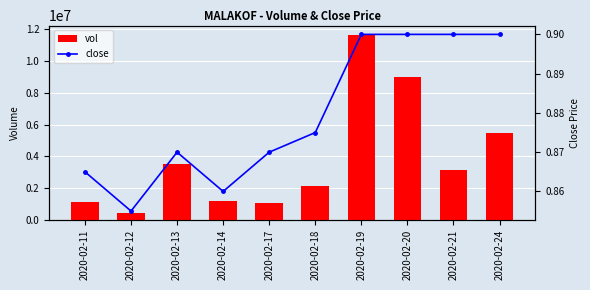

Is the value of close at 2020-02-21 greater than the value of vol at 2020-02-13?

No